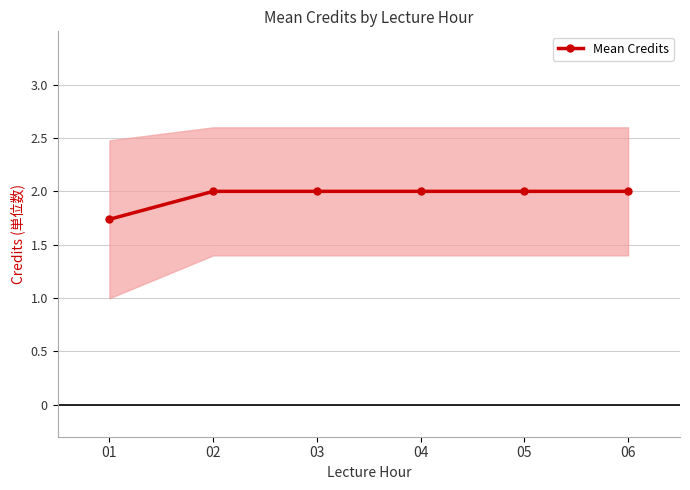

Rank the categories by value from highest to lowest.

02, 03, 04, 05, 06, 01